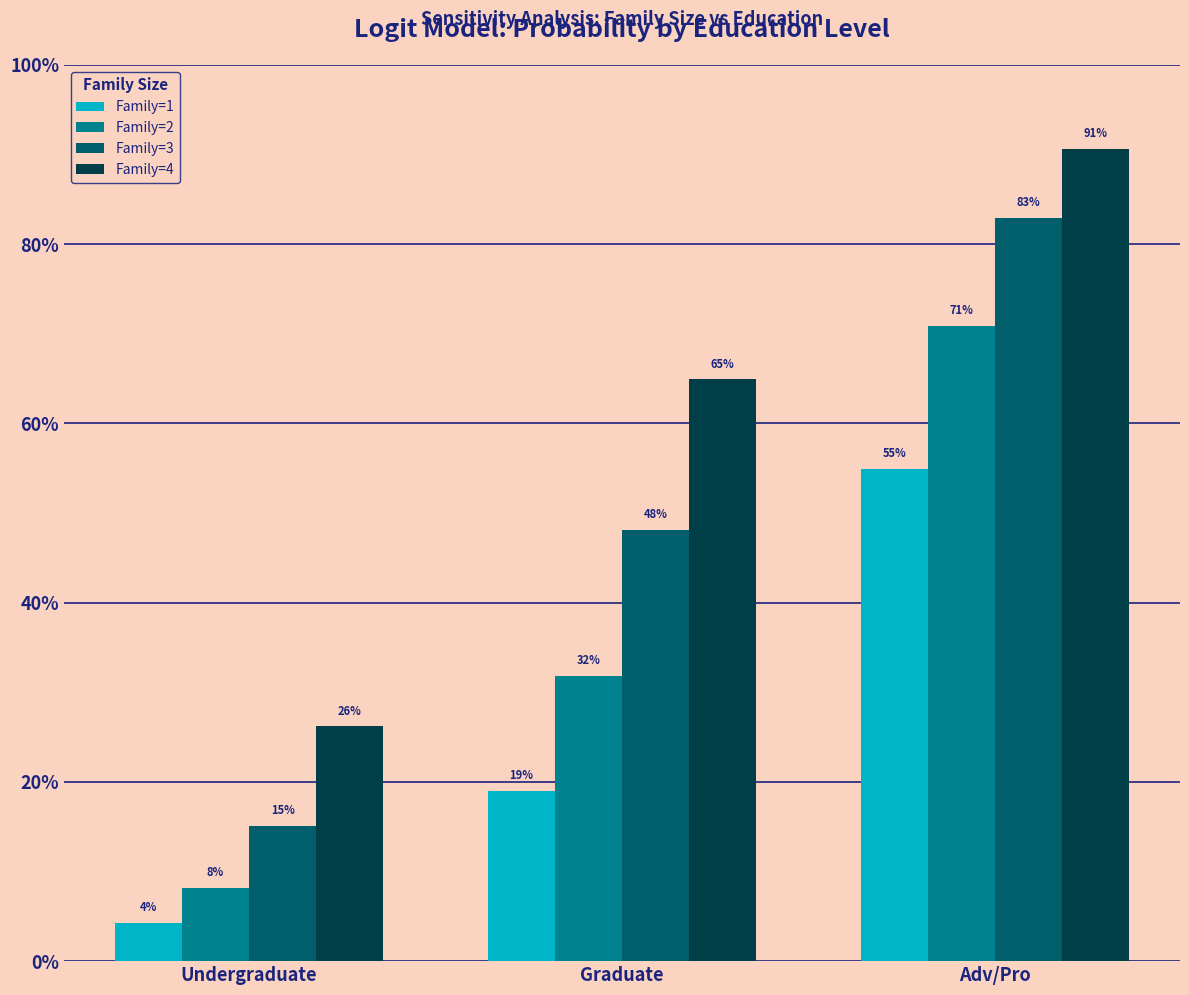

Does the chart contain stacked bars?

No